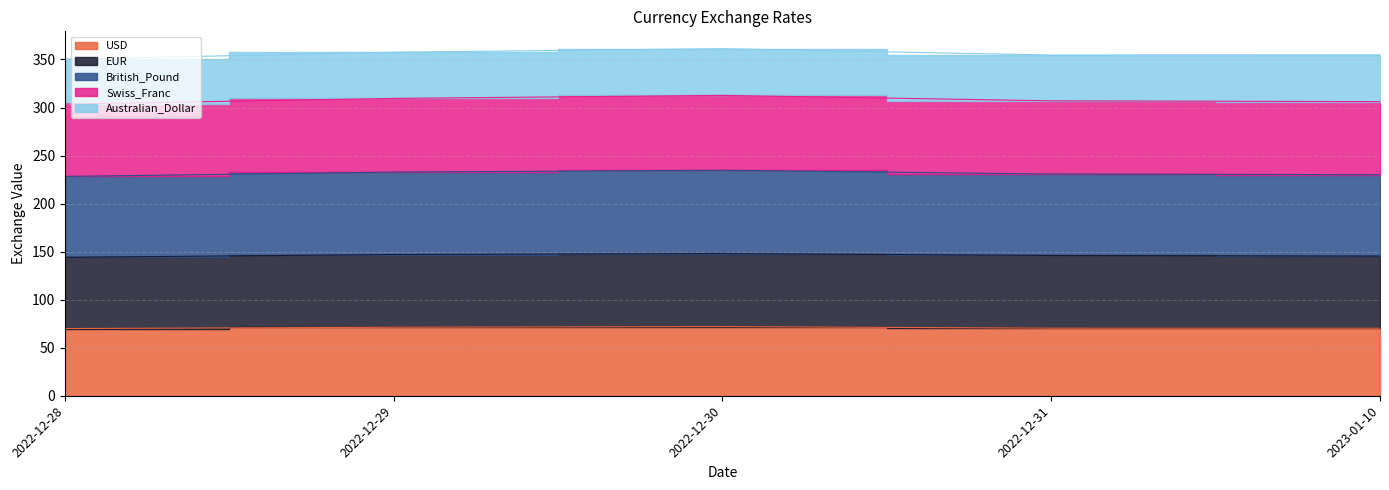

The value of British_Pound at 2022-12-31 is 415.1. True or false?

False